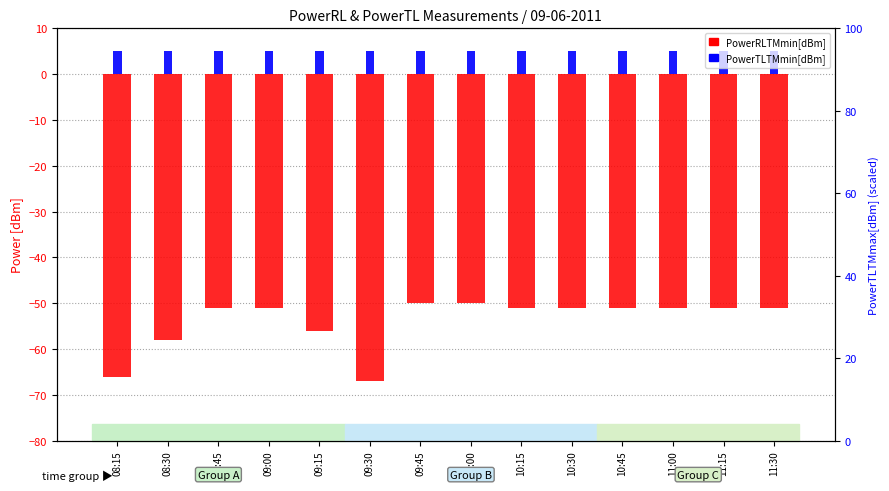

Rank the series by their average value, from highest to lowest.

PowerTLTMmin[dBm], PowerRLTMmin[dBm]